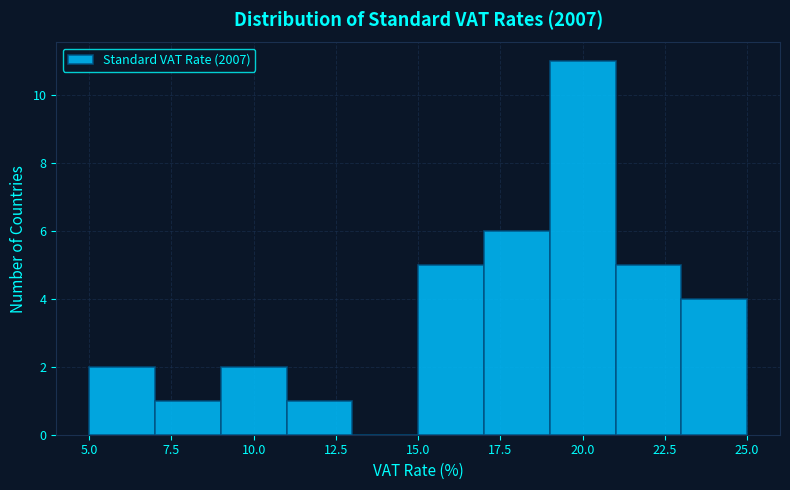

Reading left to right, transcribe this chart: for each bar, give the range it covers on the x-axis and its height. The values are not printed on the chart, so give them approximately, as read against the axis.

5 to 7: 2
7 to 9: 1
9 to 11: 2
11 to 13: 1
13 to 15: 0
15 to 17: 5
17 to 19: 6
19 to 21: 11
21 to 23: 5
23 to 25: 4